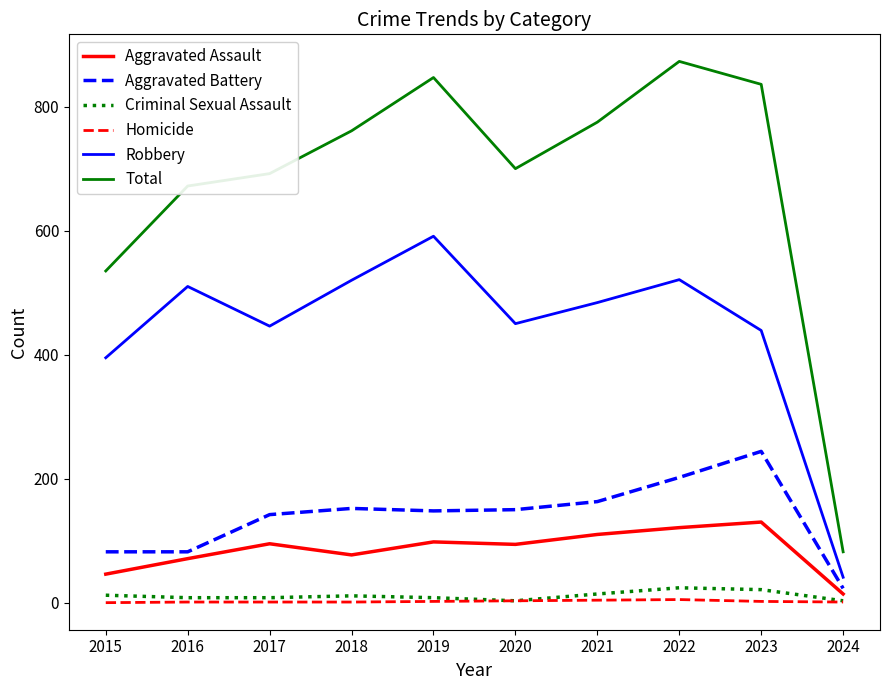

Which category has the highest value in the Aggravated Assault series?

2023